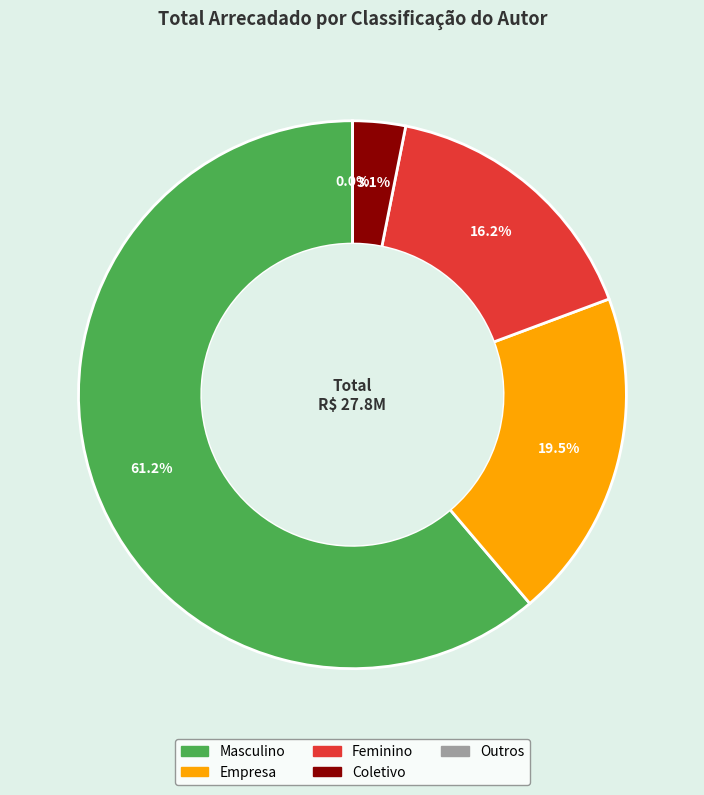

What is the largest slice in the pie chart?

Masculino